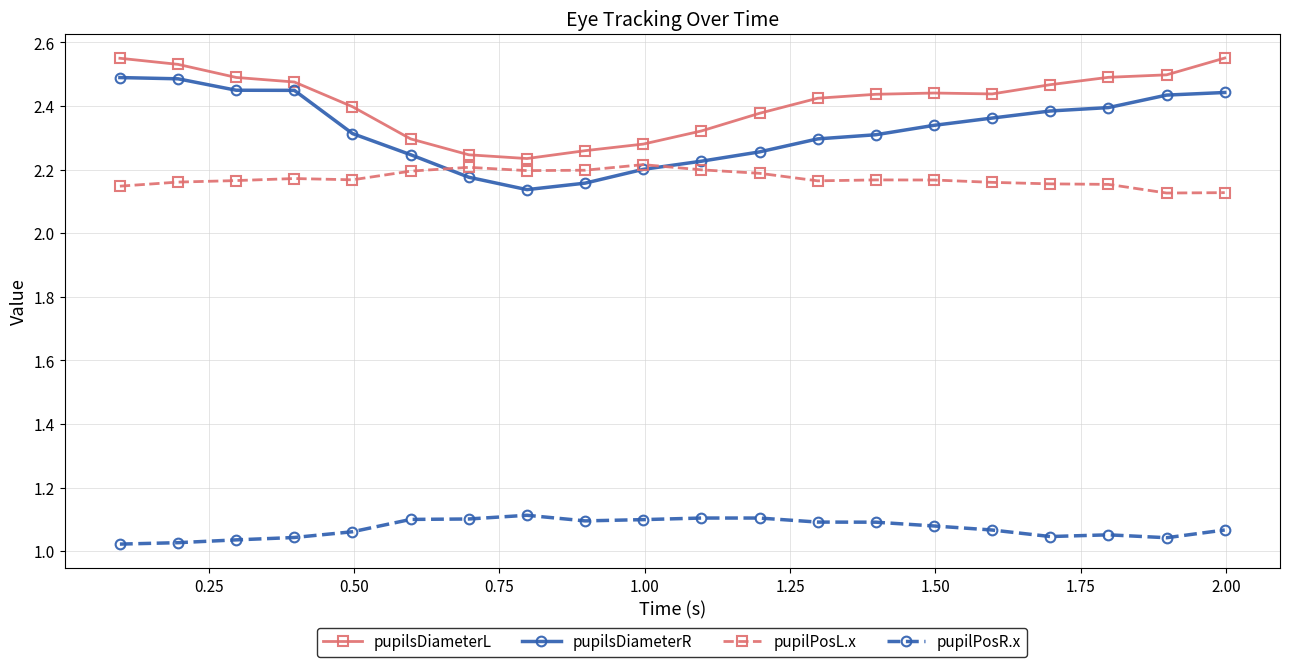

True or false: pupilsDiameterR and pupilPosR.x cross at least once.

False